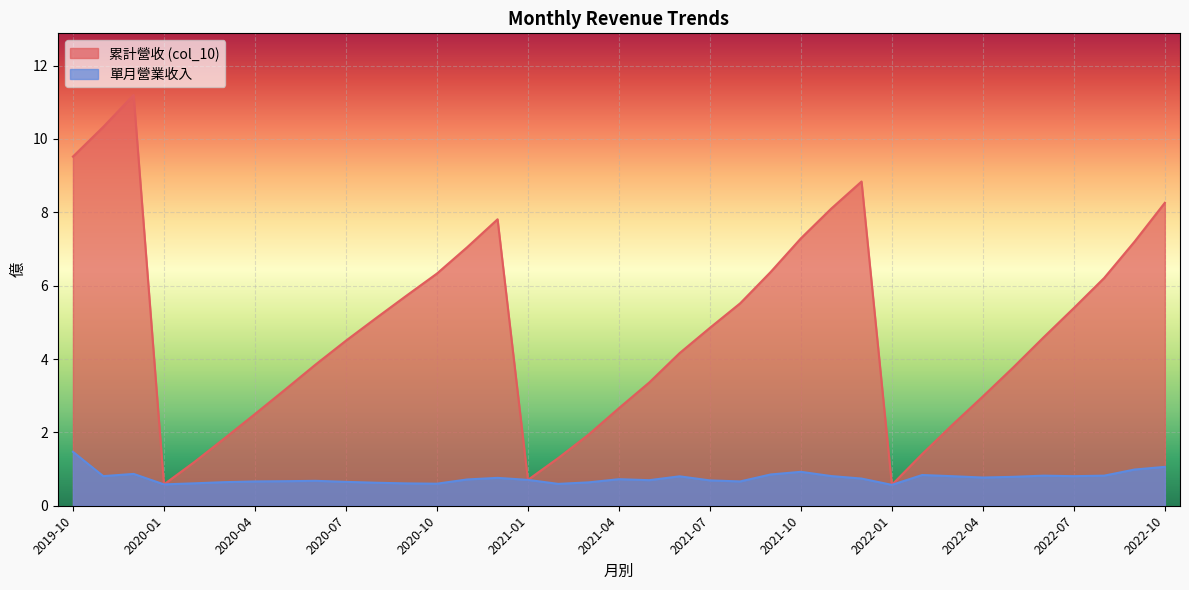

The value of 營業收入 at 2021-12 is 0.7. True or false?

True